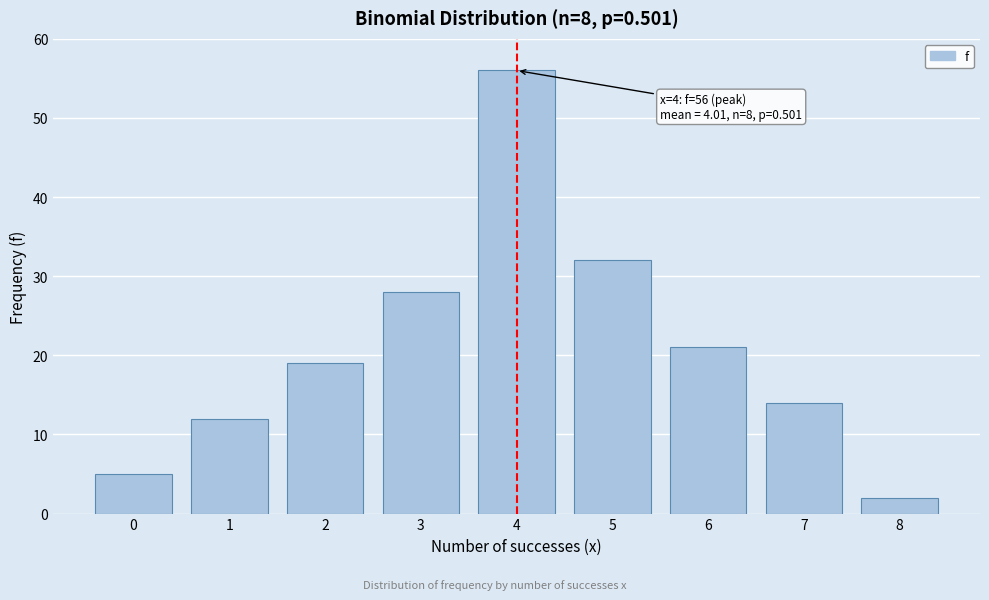

Reading right to left, list all the values displayed in this chart.

8=2	7=14	6=21	5=32	4=56	3=28	2=19	1=12	0=5